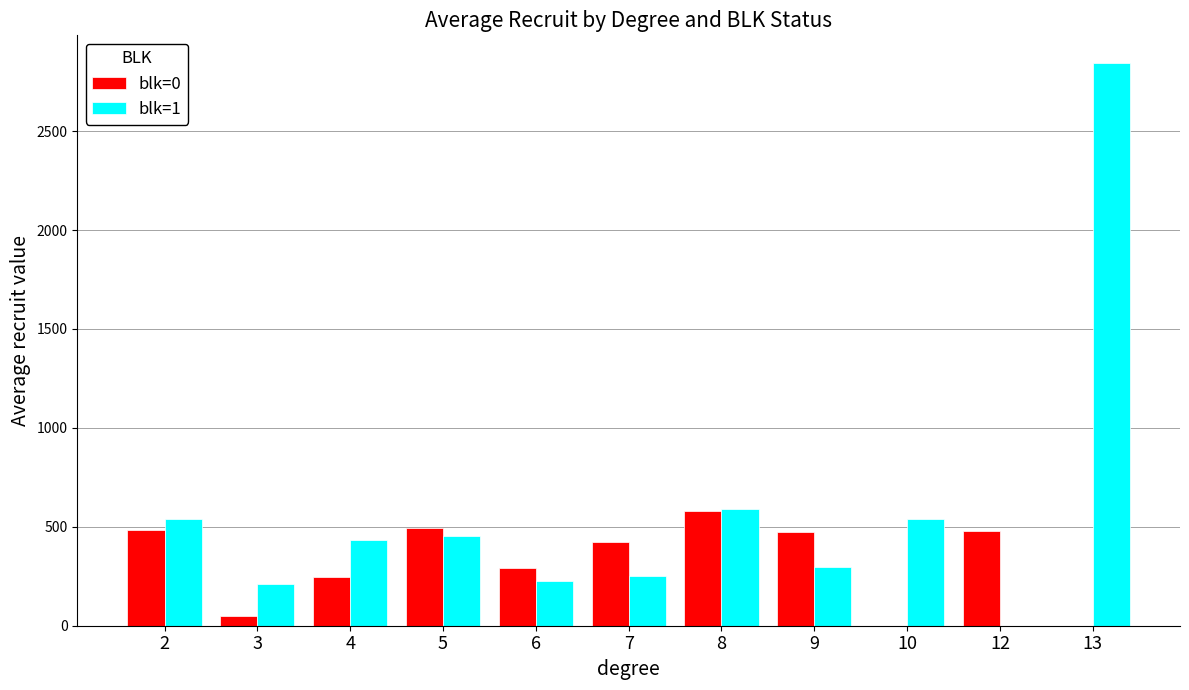

Is it true that blk=1 equals 89.4 at 3?

False